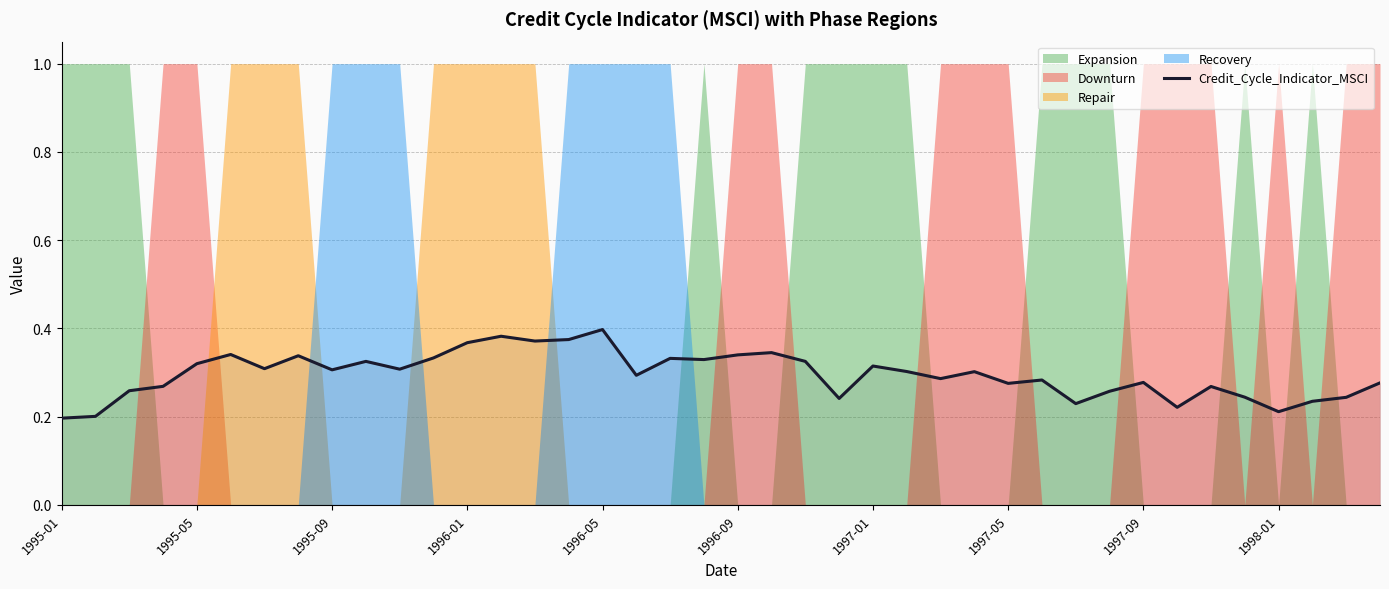

True or false: Credit_Cycle_Indicator_MSCI has a value of 0.4 at 1998-01.

False